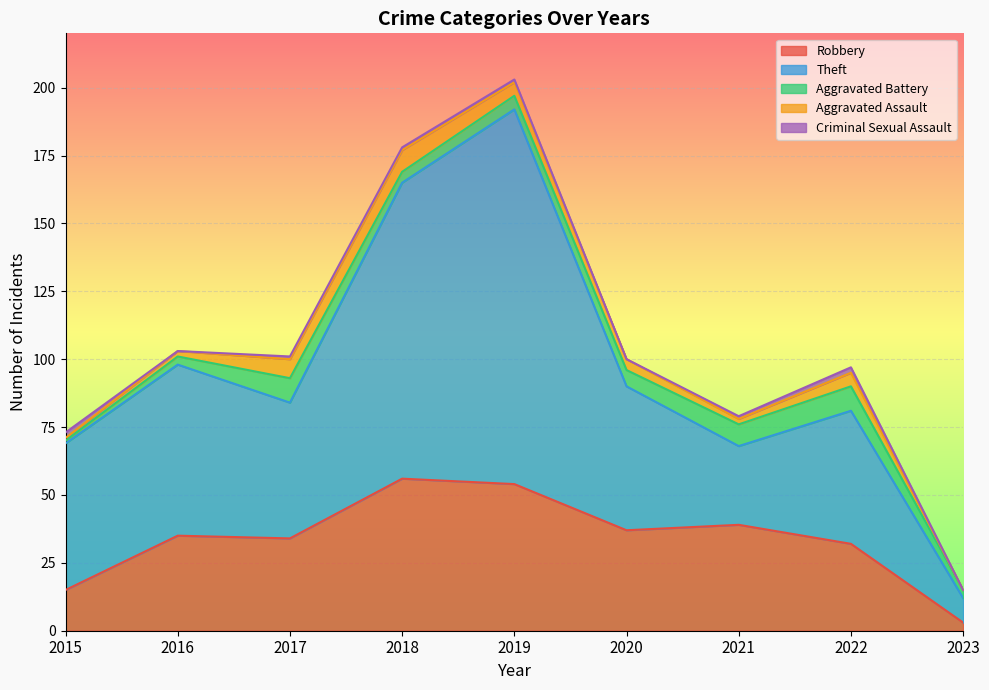

How many values in the Aggravated Battery series are below 5?

4